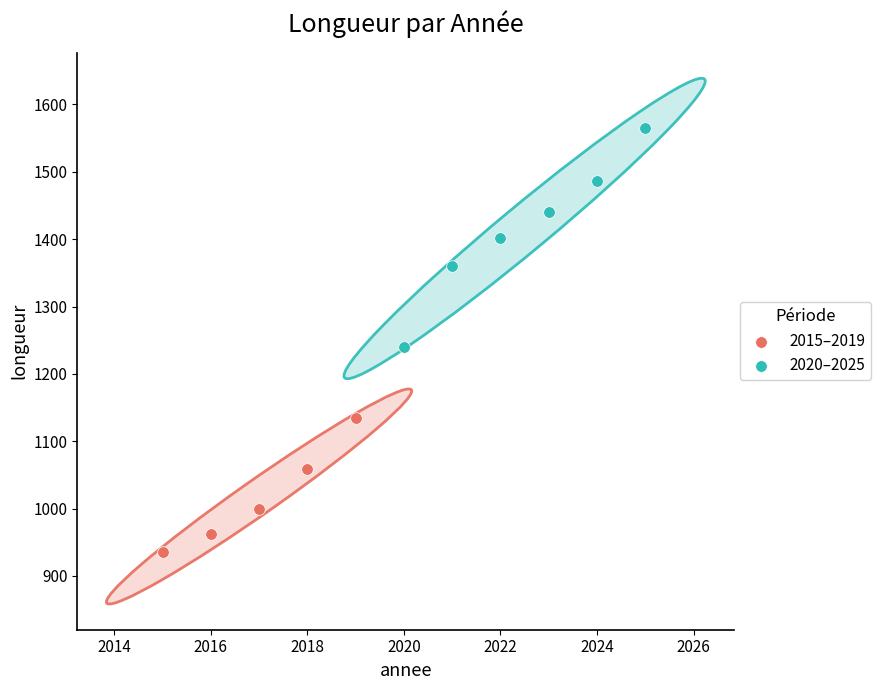

Which series reaches the minimum Y coordinate?

2015–2019